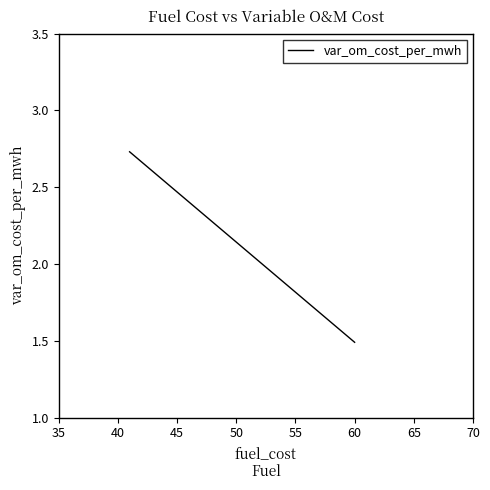

How many lines are shown in the chart?

1